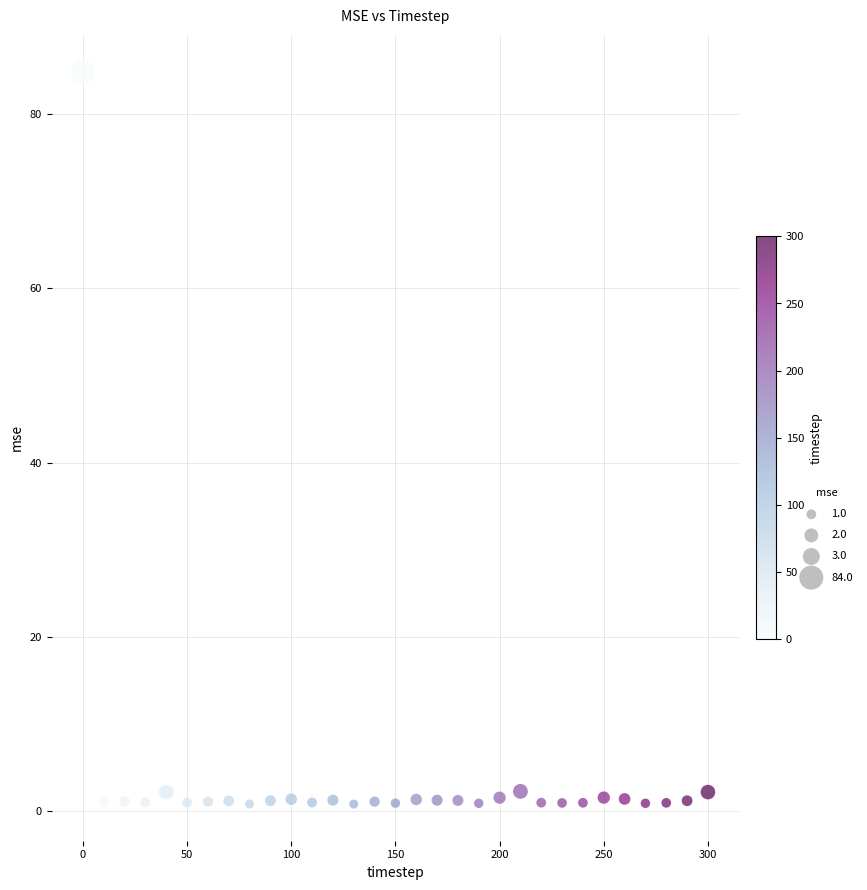

What is the range of Y values (max minus min)?

84.0